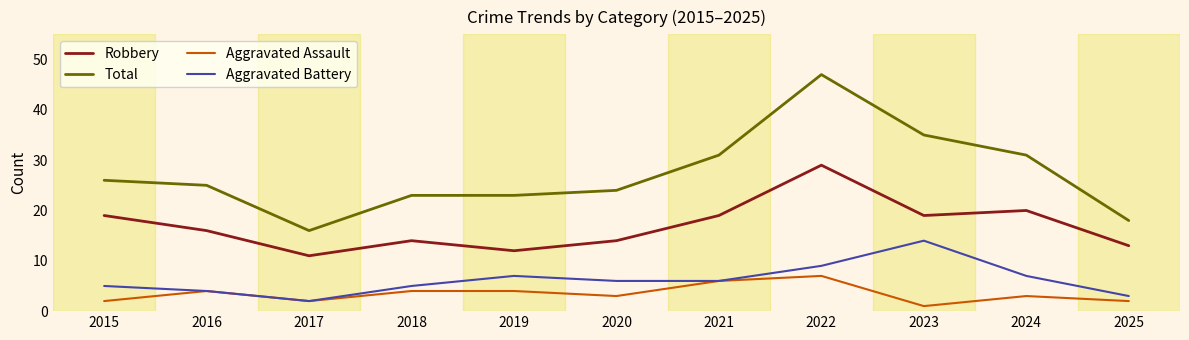

What is the difference between the highest and lowest values at 2016?

21